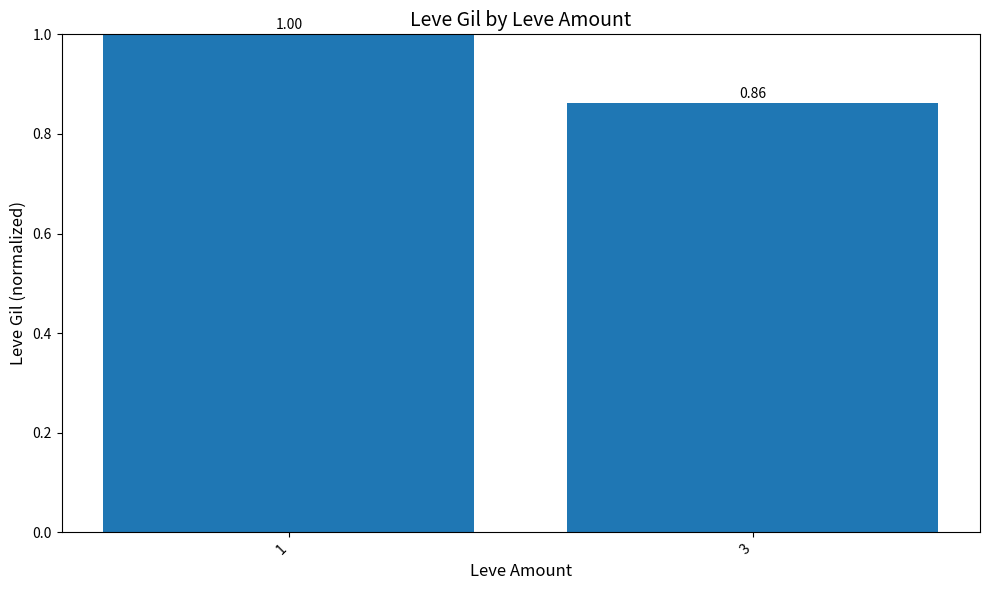

What is the value of the 1st bar from the left?

1.0